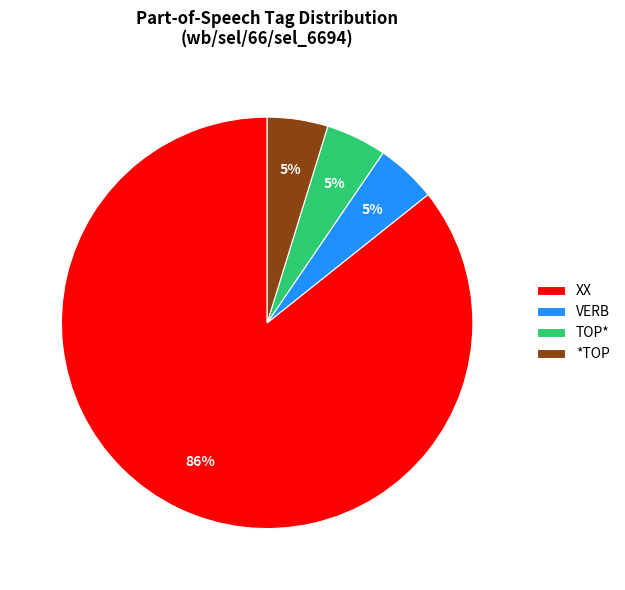

Which slice is the largest?

XX